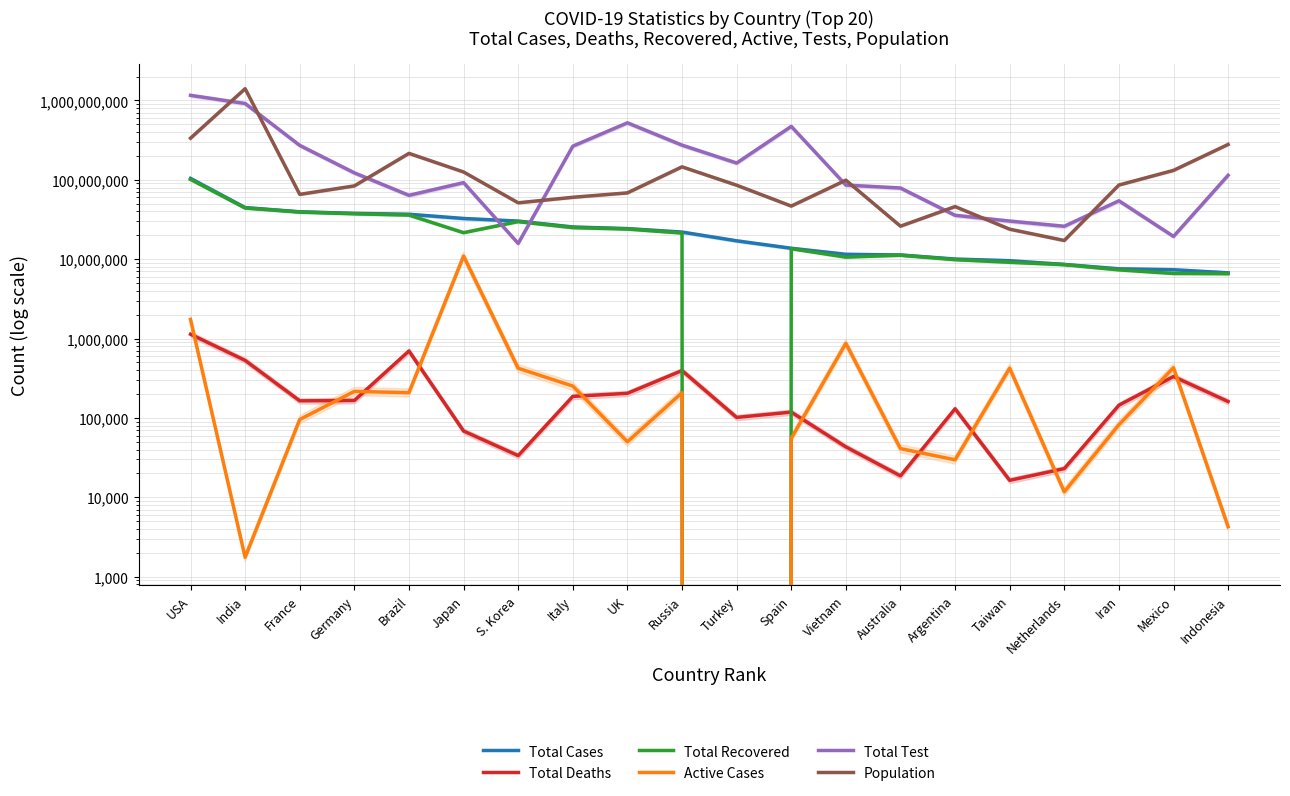

True or false: Total Cases and Total Deaths intersect in this chart.

False